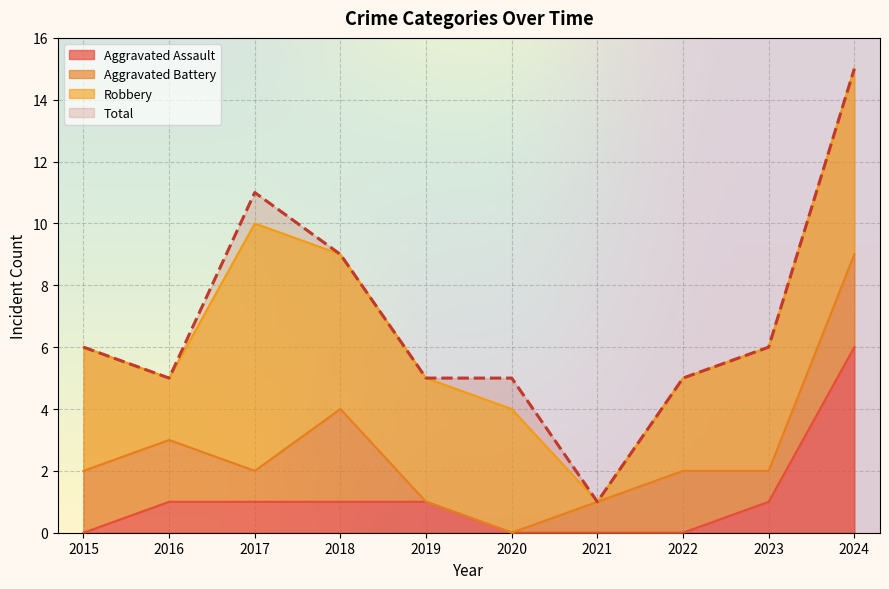

Which series has the largest total across all categories?

Total